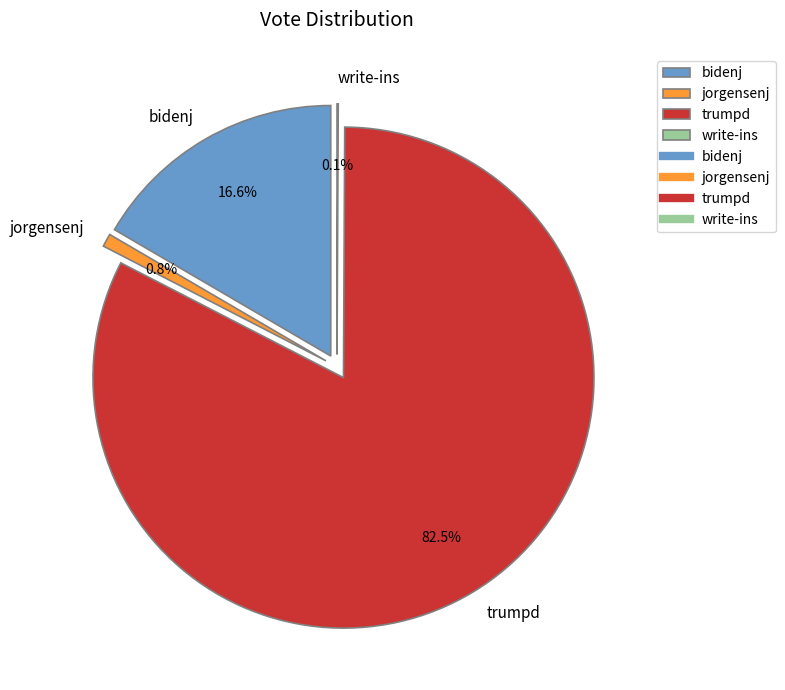

The trumpd slice represents 82% of the pie. True or false?

True